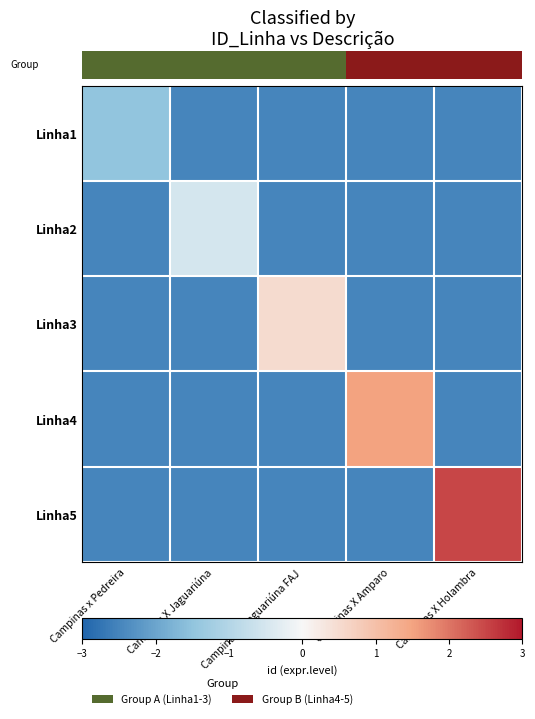

Between Campinas X Jaguariúna and Campinas X Jaguariúna FAJ, which series saw the biggest shift?

Linha3